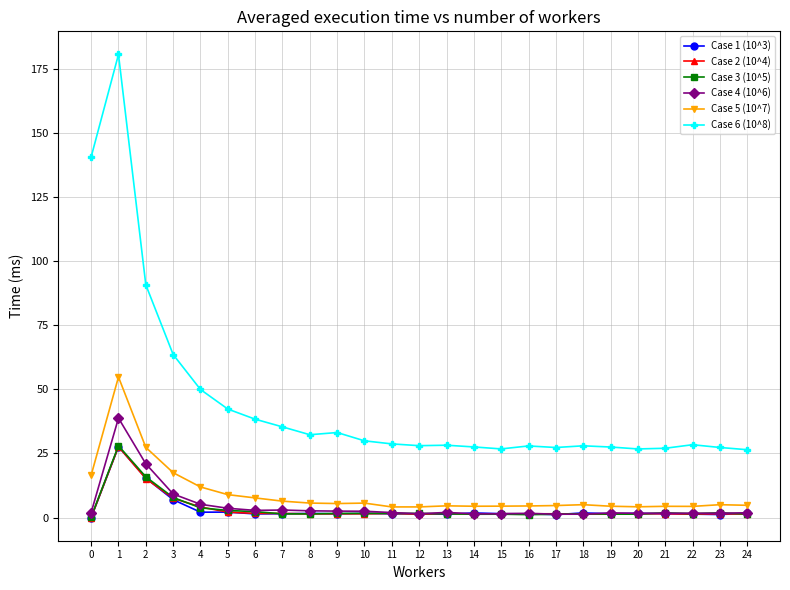

How many data points does each series have?

25